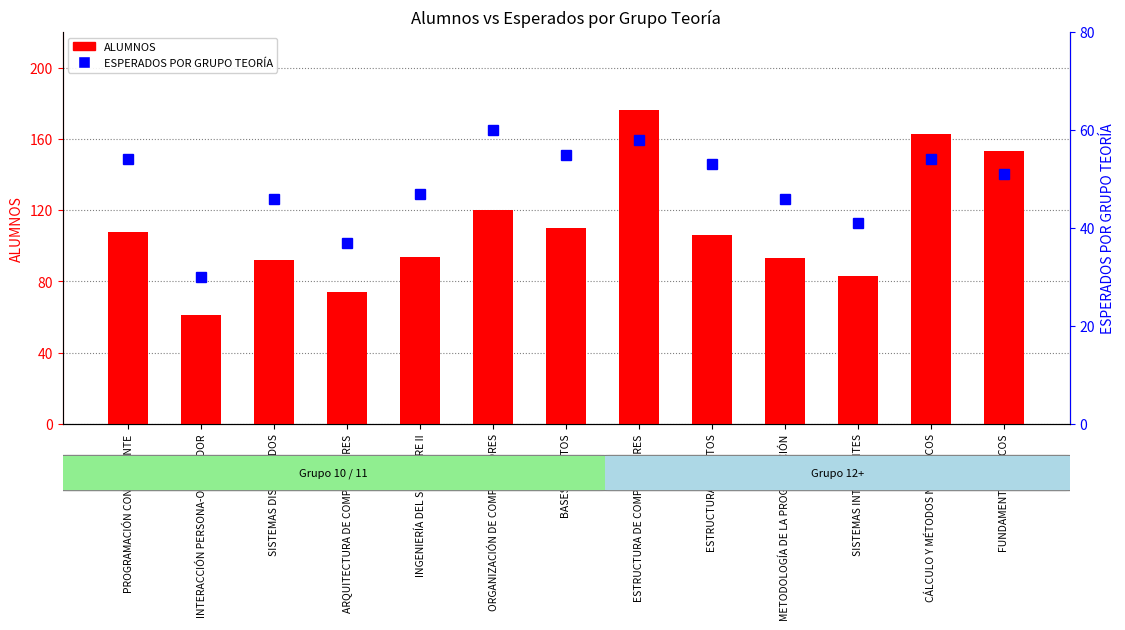

Reading right to left, list all the values displayed in this chart.

ALUMNOS: FUNDAMENTOS FÍSICOS=153	CÁLCULO Y MÉTODOS NUMÉRICOS=163	SISTEMAS INTELIGENTES=83	METODOLOGÍA DE LA PROGRAMACIÓN=93	ESTRUCTURA DE DATOS=106	ESTRUCTURA DE COMPUTADORES=176	BASES DE DATOS=110	ORGANIZACIÓN DE COMPUTADORES=120	INGENIERÍA DEL SOFTWARE II=94	ARQUITECTURA DE COMPUTADORES=74	SISTEMAS DISTRIBUIDOS=92	INTERACCIÓN PERSONA-ORDENADOR=61	PROGRAMACIÓN CONCURRENTE=108
ESPERADOS POR GRUPO TEORÍA: FUNDAMENTOS FÍSICOS=51	CÁLCULO Y MÉTODOS NUMÉRICOS=54	SISTEMAS INTELIGENTES=41	METODOLOGÍA DE LA PROGRAMACIÓN=46	ESTRUCTURA DE DATOS=53	ESTRUCTURA DE COMPUTADORES=58	BASES DE DATOS=55	ORGANIZACIÓN DE COMPUTADORES=60	INGENIERÍA DEL SOFTWARE II=47	ARQUITECTURA DE COMPUTADORES=37	SISTEMAS DISTRIBUIDOS=46	INTERACCIÓN PERSONA-ORDENADOR=30	PROGRAMACIÓN CONCURRENTE=54